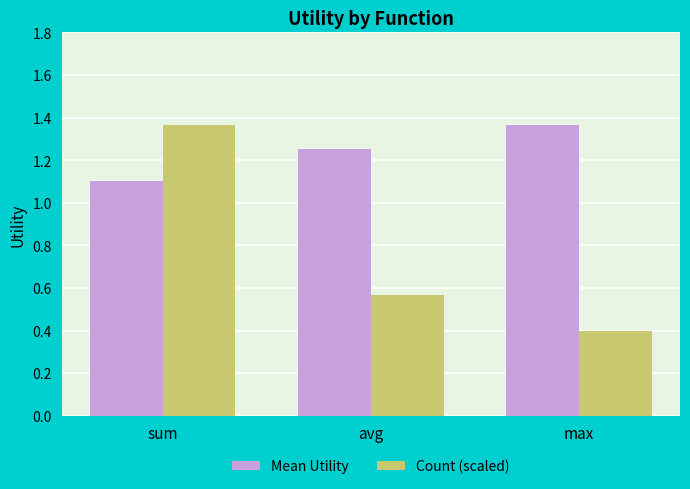

True or false: Mean Utility has a value of 1.9 at sum.

False